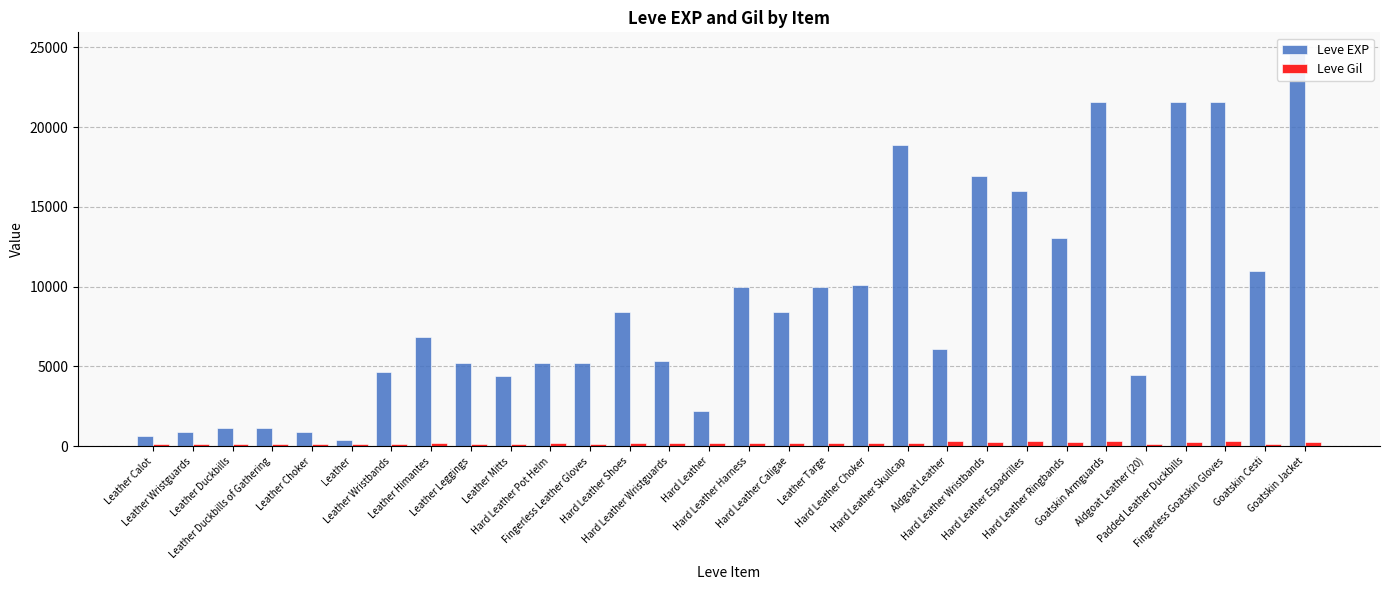

Does the chart contain any negative values?

No